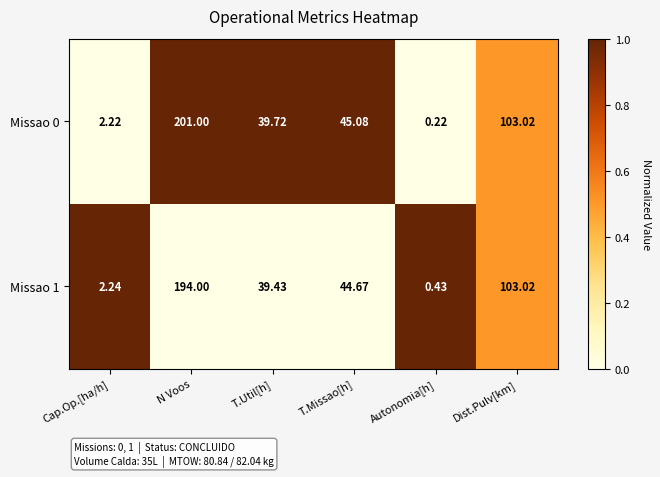

Rank the categories by Missao 1 value from highest to lowest.

N Voos, Dist.Pulv[km], T.Missao[h], T.Util[h], Cap.Op.[ha/h], Autonomia[h]